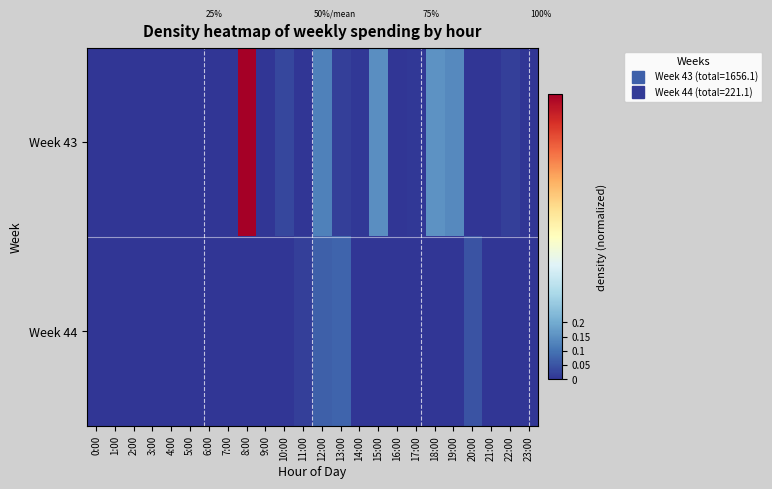

How many positive values does the Week 43 series have?

12